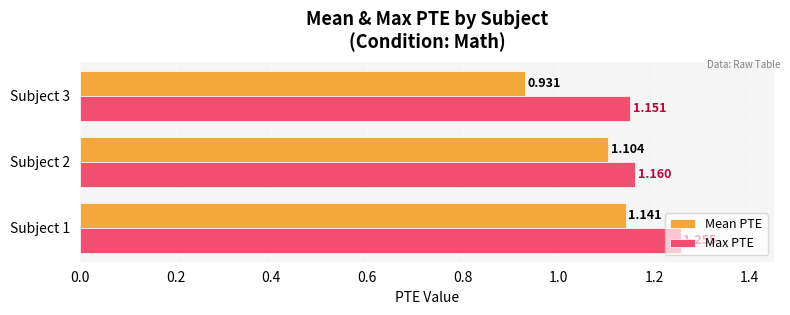

Which series has the largest range (max minus min)?

Mean PTE